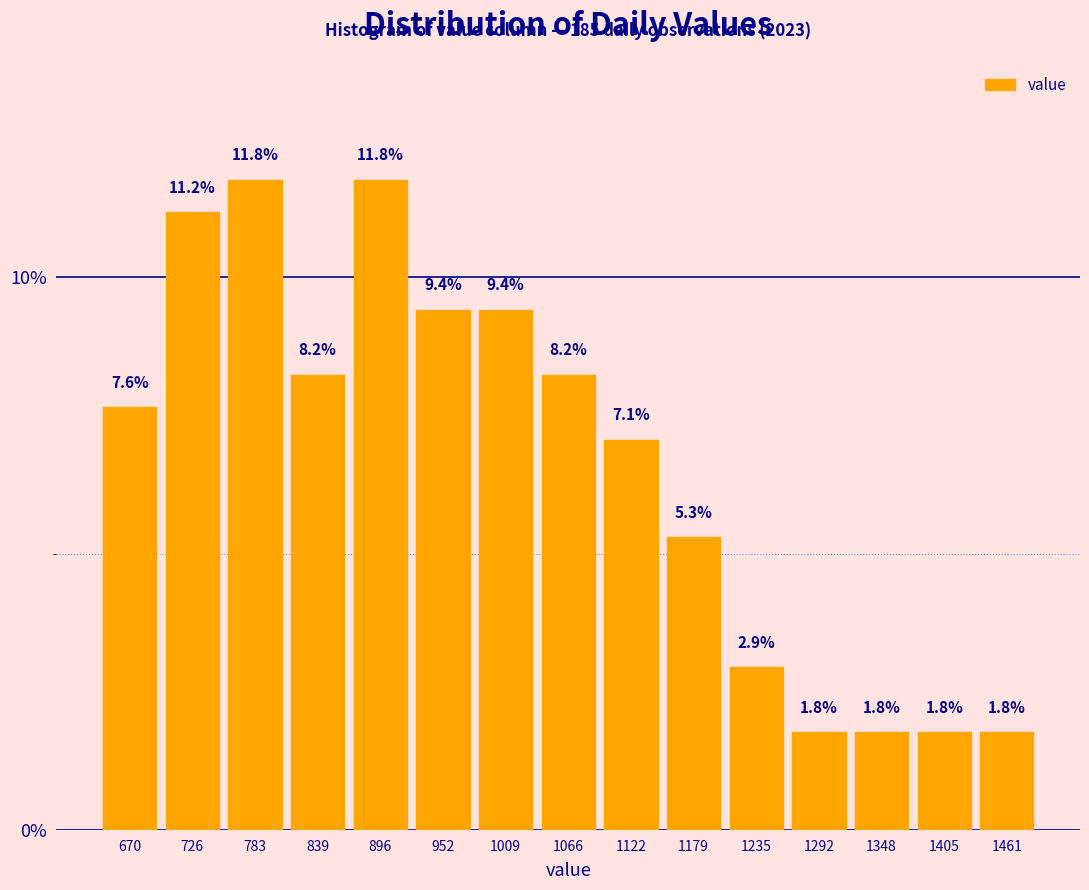

What is the height of the bar covering 920 to 980 on the x-axis? The bar edges are not printed on the chart, so give them approximately, as read against the axis.

9.4